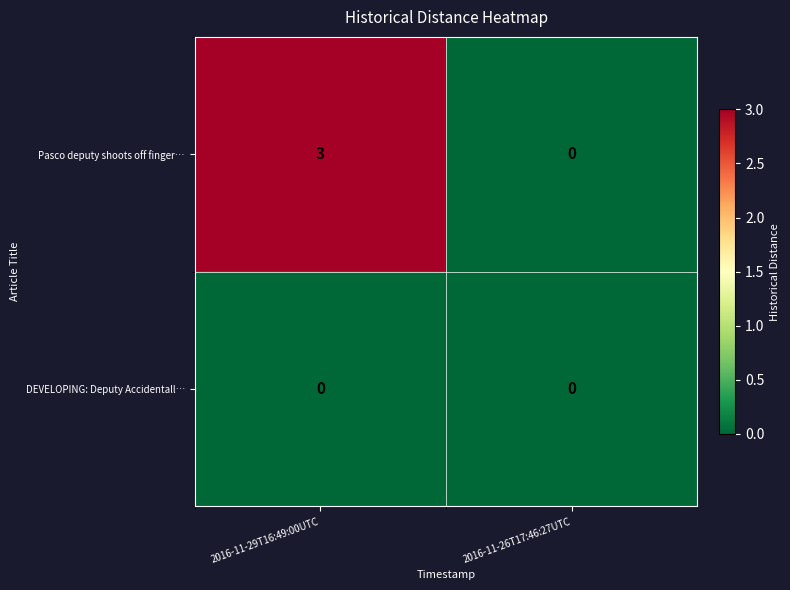

Reading right to left, transcribe all the data shown in this chart.

Pasco deputy shoots off finger…: 2016-11-26T17:46:27UTC=0	2016-11-29T16:49:00UTC=3
DEVELOPING: Deputy Accidentall…: 2016-11-26T17:46:27UTC=0	2016-11-29T16:49:00UTC=0